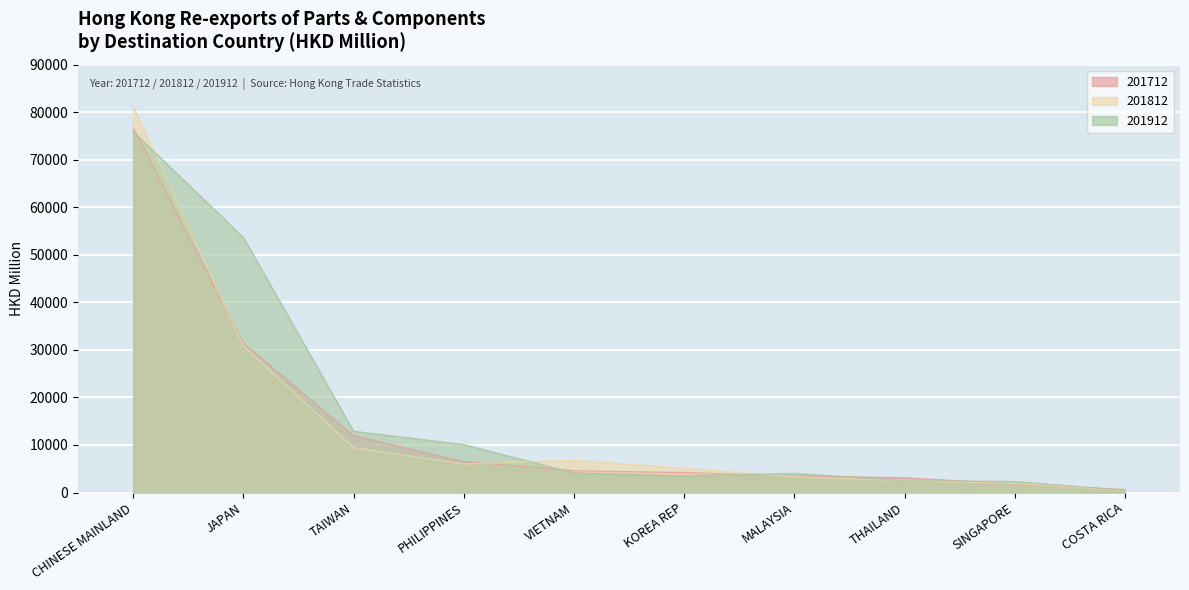

What is the sum of all 201912 values?

169635.9